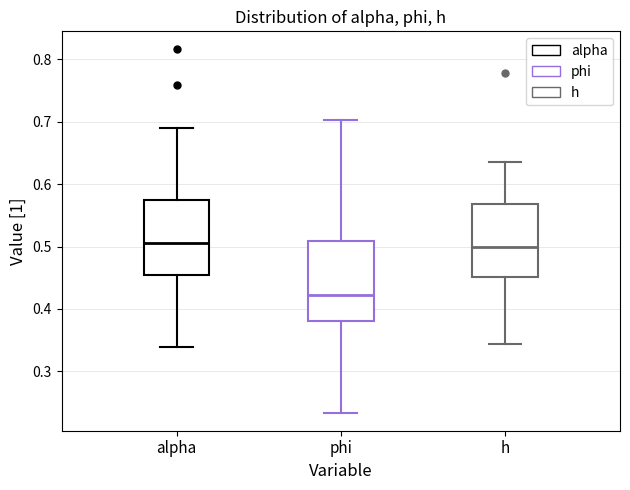

Reading left to right, read every box against the y-axis: the position of its median line, the range the box covers, and the ends of its whiskers. The values are not printed on the chart, so give them approximately, as read against the axis.

alpha: median 0.51, box 0.45 to 0.57, whiskers 0.34 to 0.69
phi: median 0.42, box 0.38 to 0.51, whiskers 0.23 to 0.70
h: median 0.50, box 0.45 to 0.57, whiskers 0.34 to 0.64